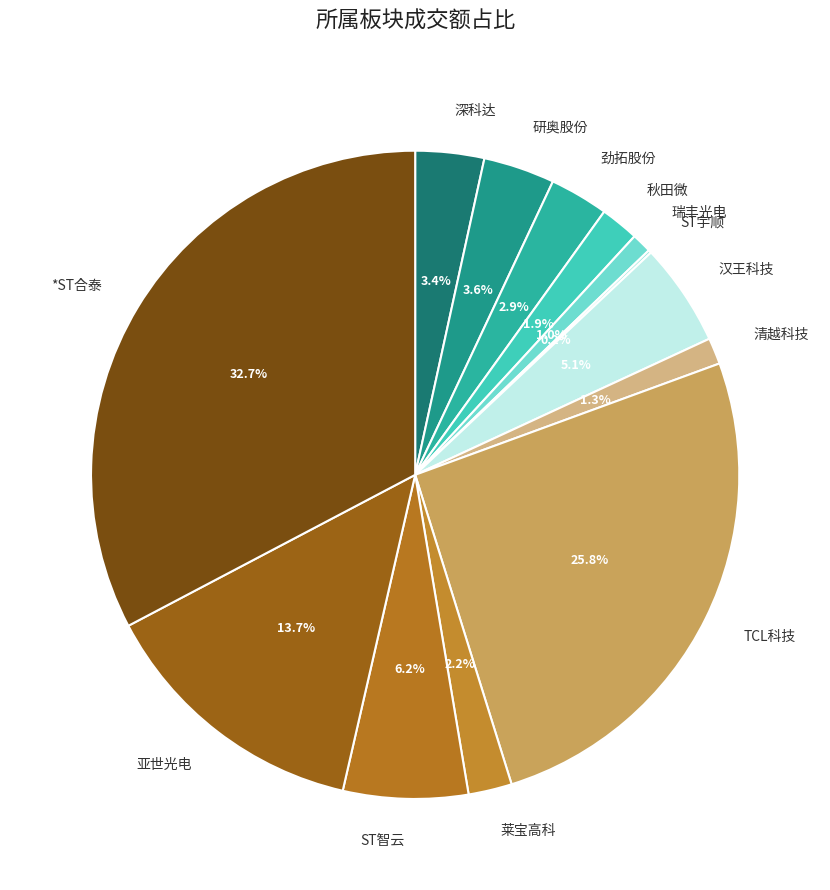

What percentage is the 莱宝高科 slice, to the nearest percent?

2%